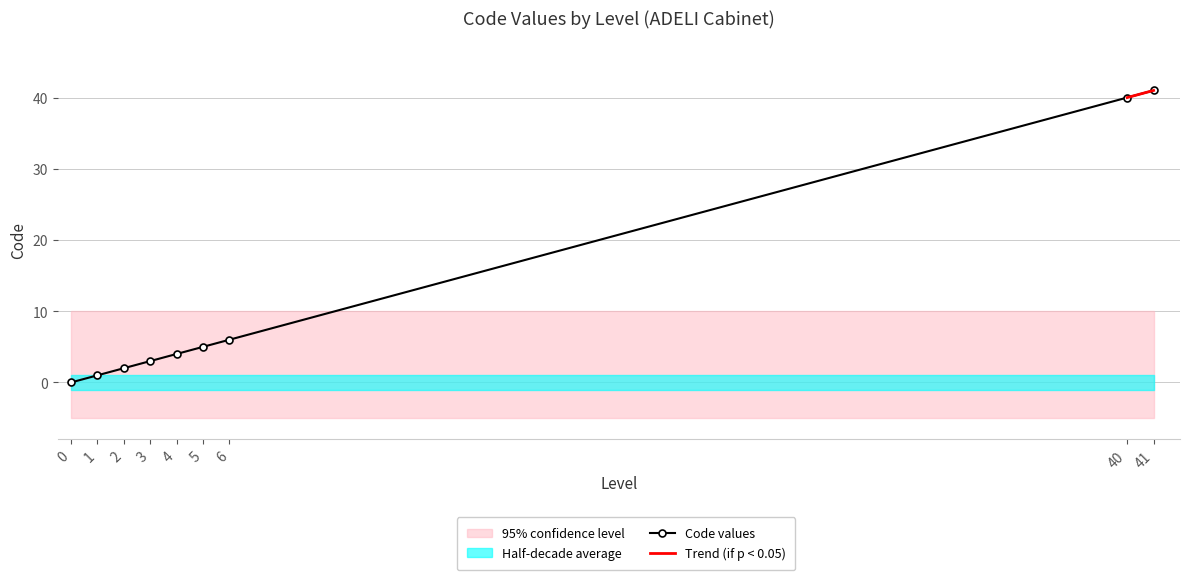

What is the sum of all values?

102